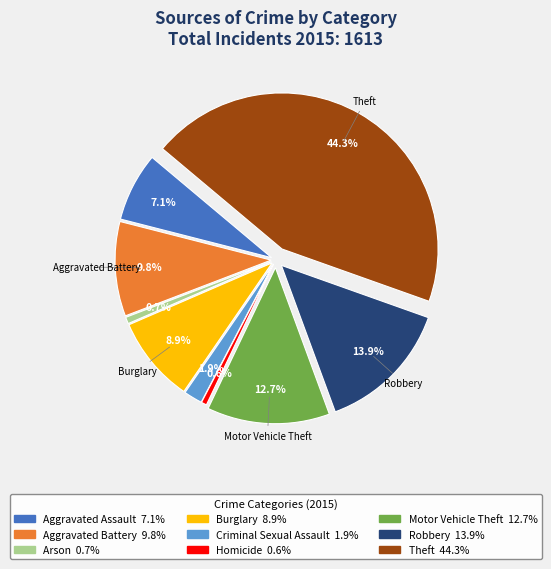

What is the largest slice in the pie chart?

Theft